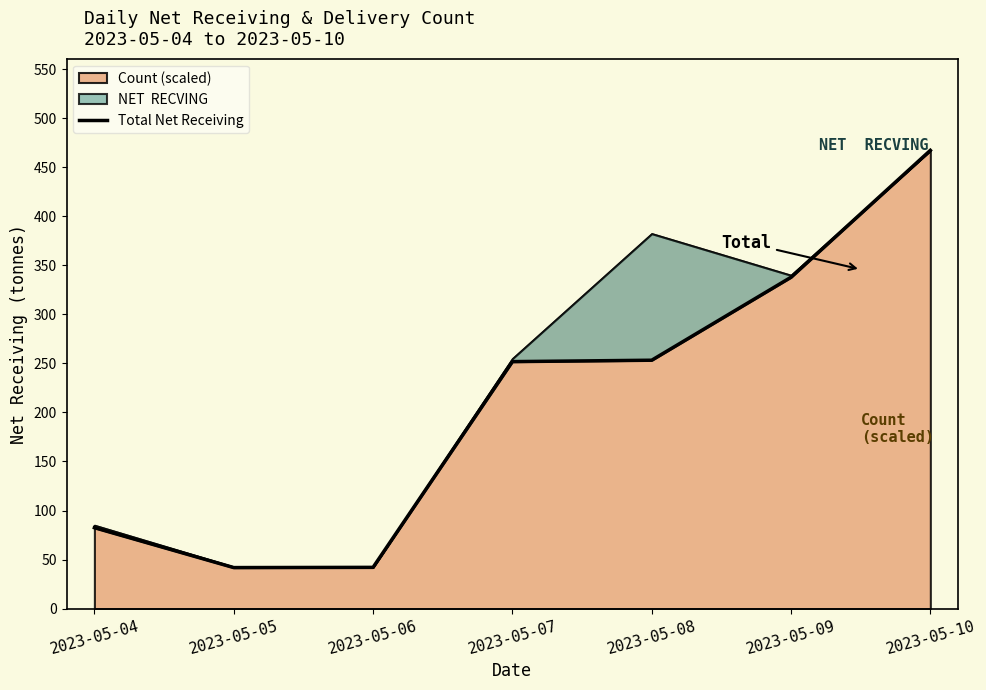

Is it true that the value at 2023-05-08 is 253.3?

True